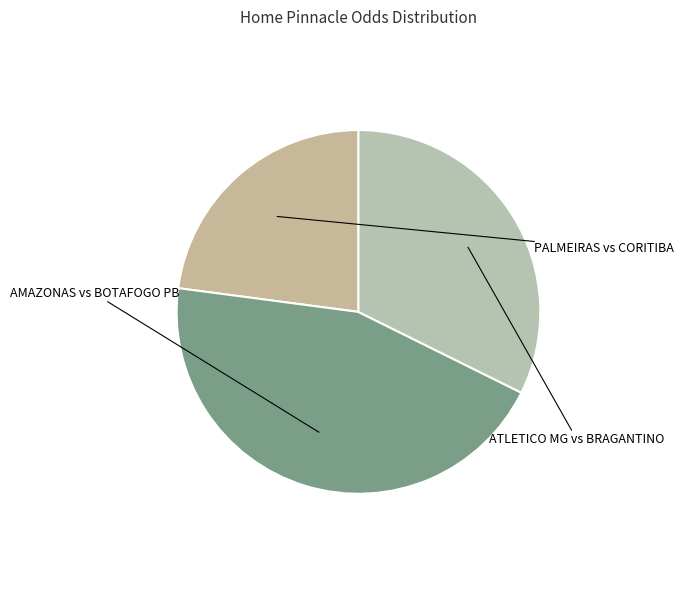

How many segments does this pie chart have?

3